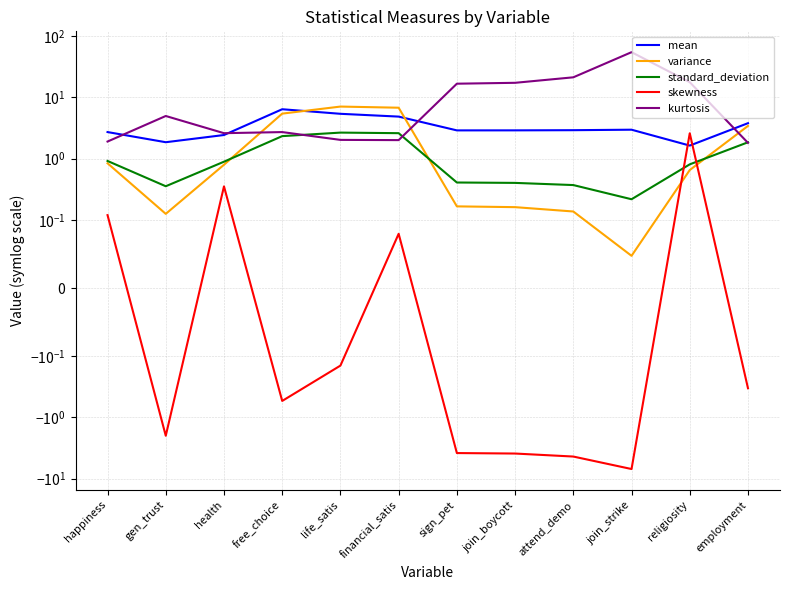

Which category has the lowest value across all series?

join_strike